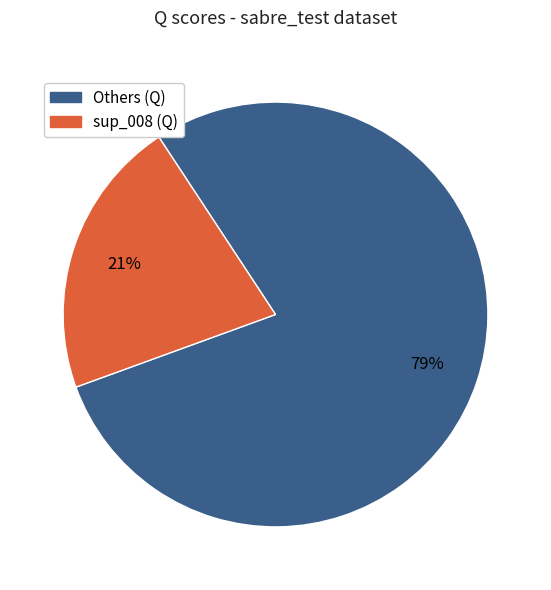

To the nearest percent, what is the average slice percentage?

50%